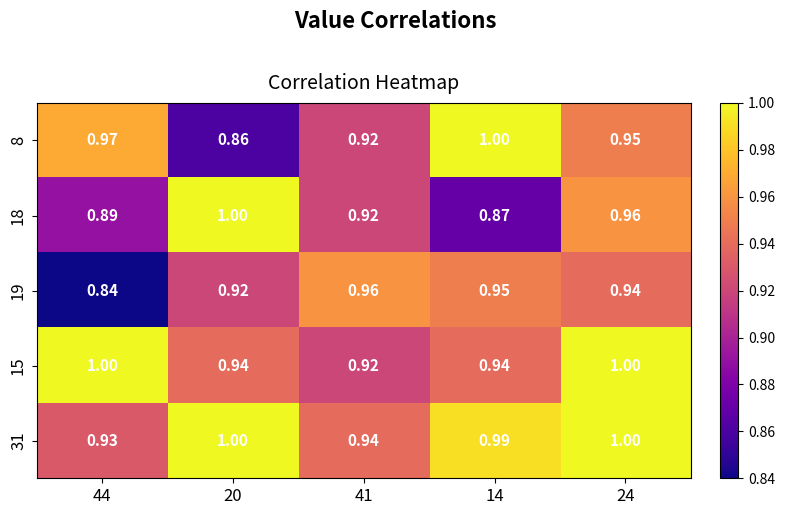

How many distinct data groups are displayed?

5